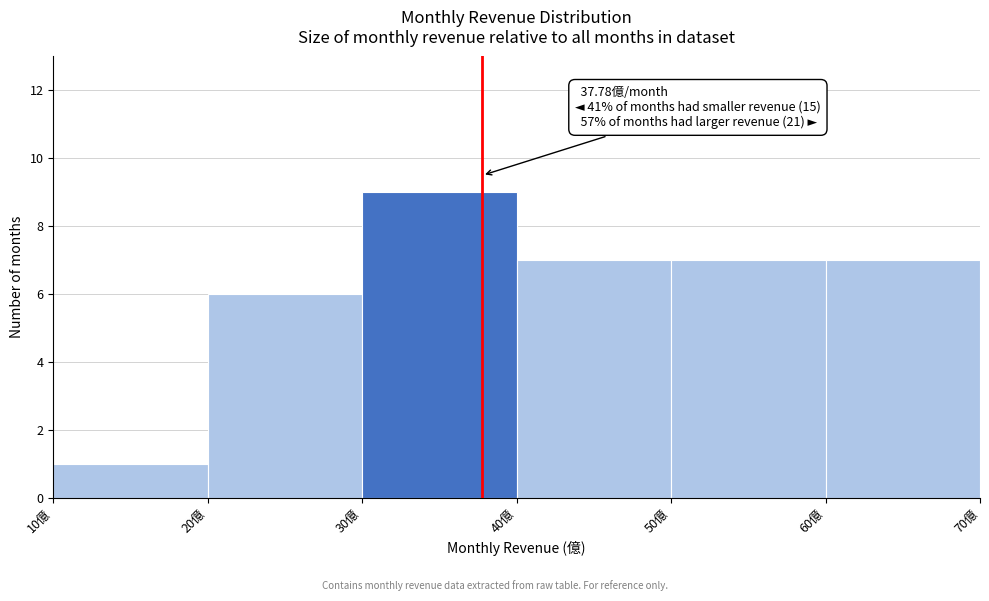

Which range on the x-axis has the tallest bar?

30 to 40